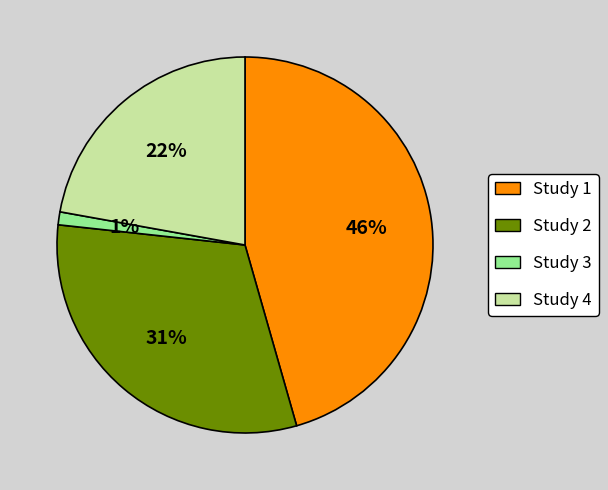

Does any single category account for the majority?

No